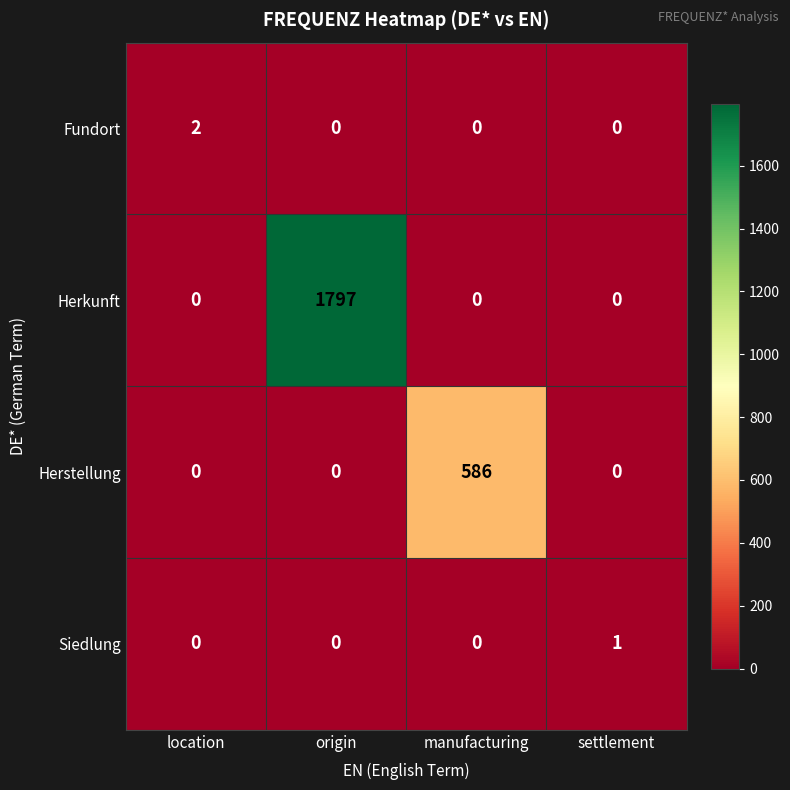

At which category is the sum across all series the highest?

origin